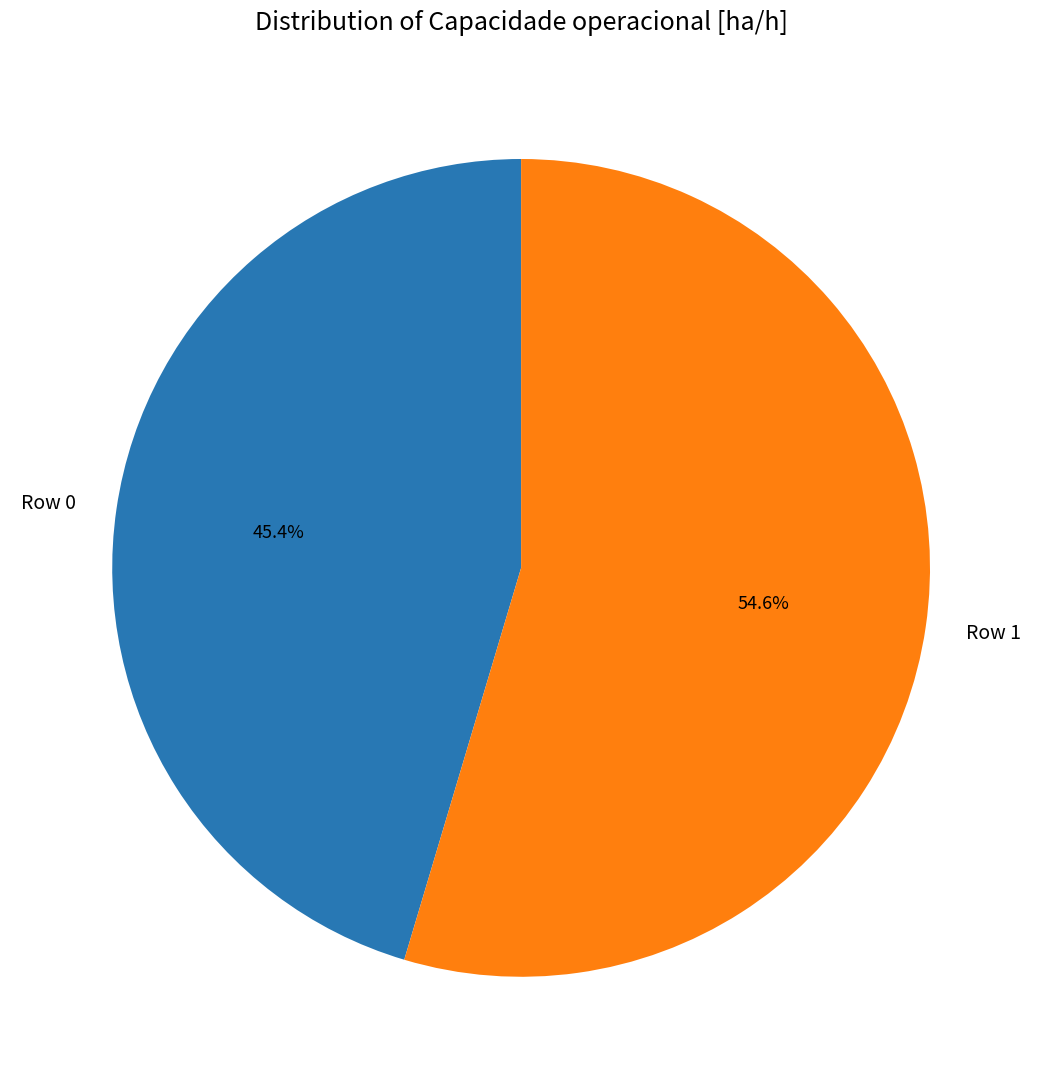

To the nearest percent, what portion does Row 0 represent?

45%